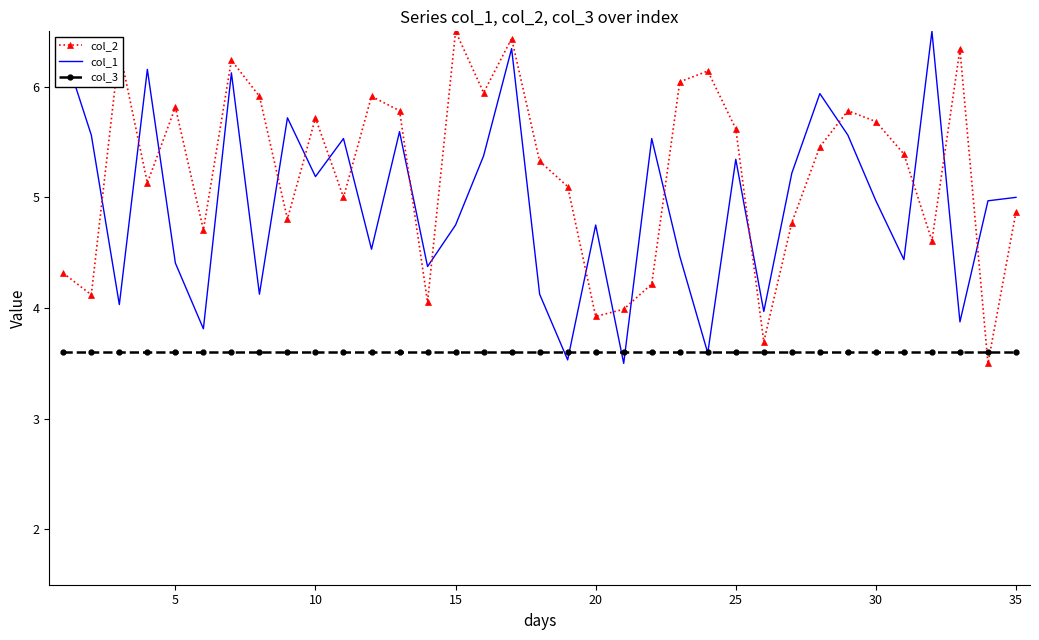

List the series in order of their overall mean, highest first.

col_2, col_1, col_3